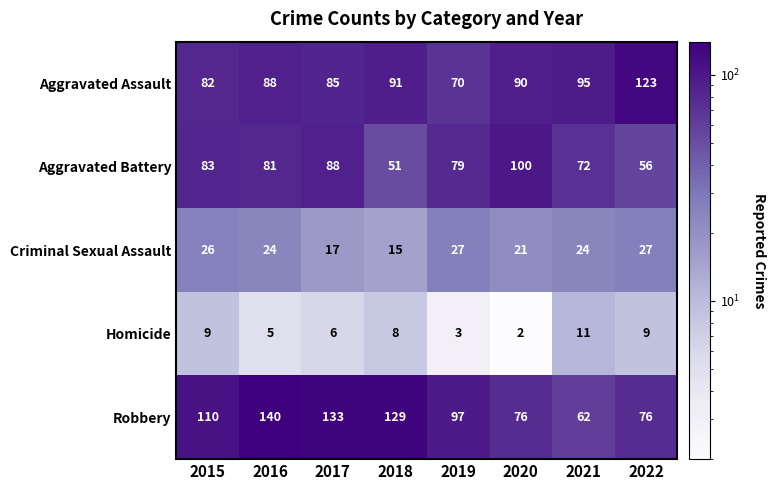

True or false: Robbery has a value of 76 at 2022.

True